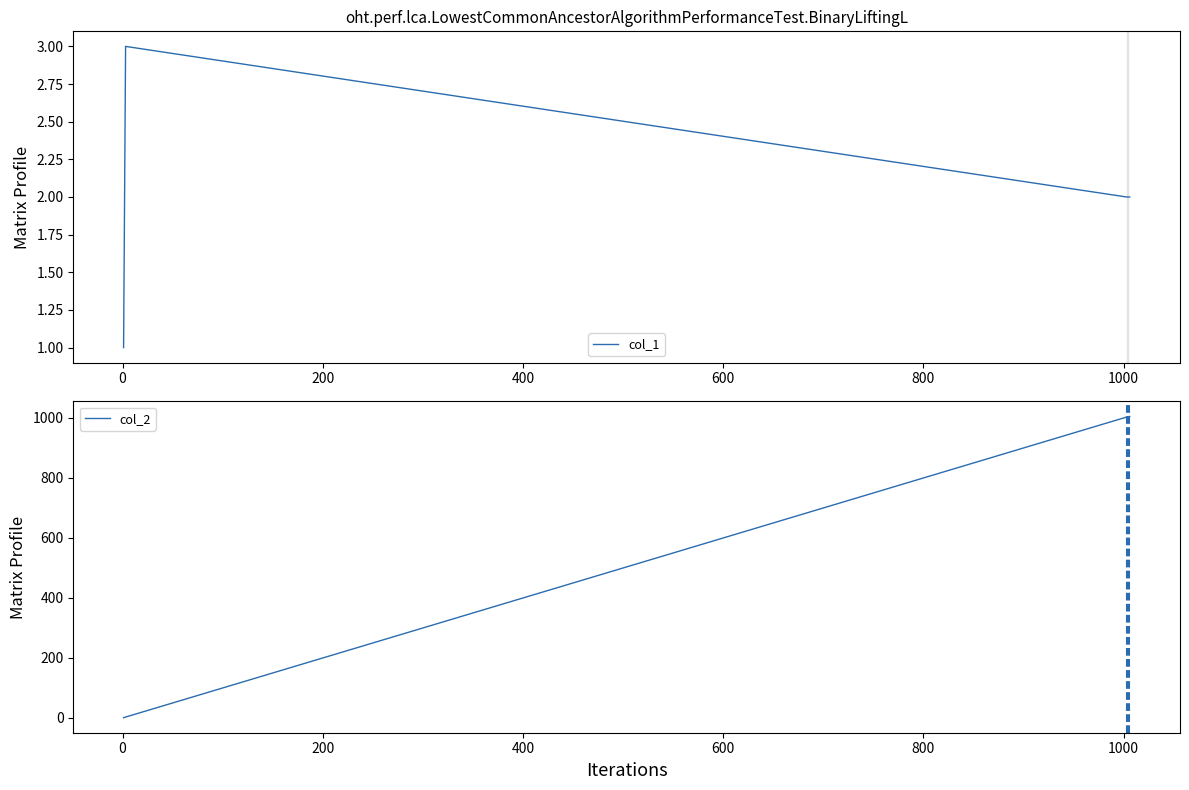

What is the label of the 2nd point from the right?

800